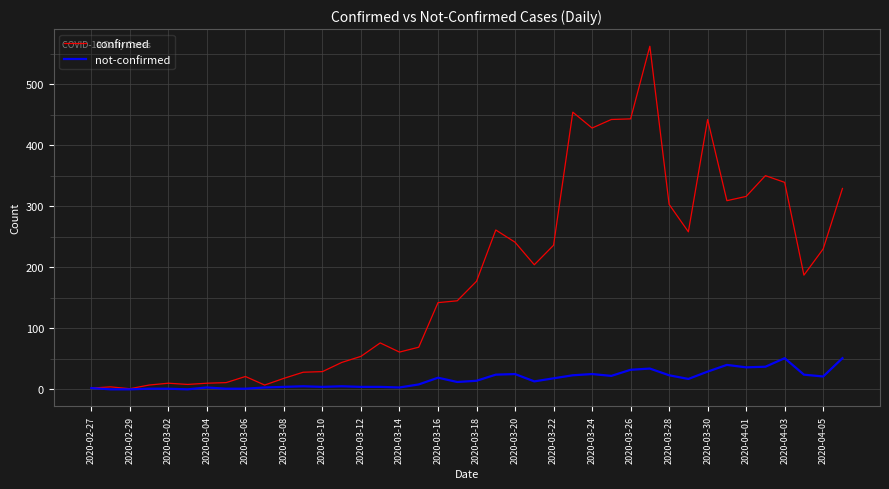

Rank the series by their average value, from lowest to highest.

not-confirmed, confirmed